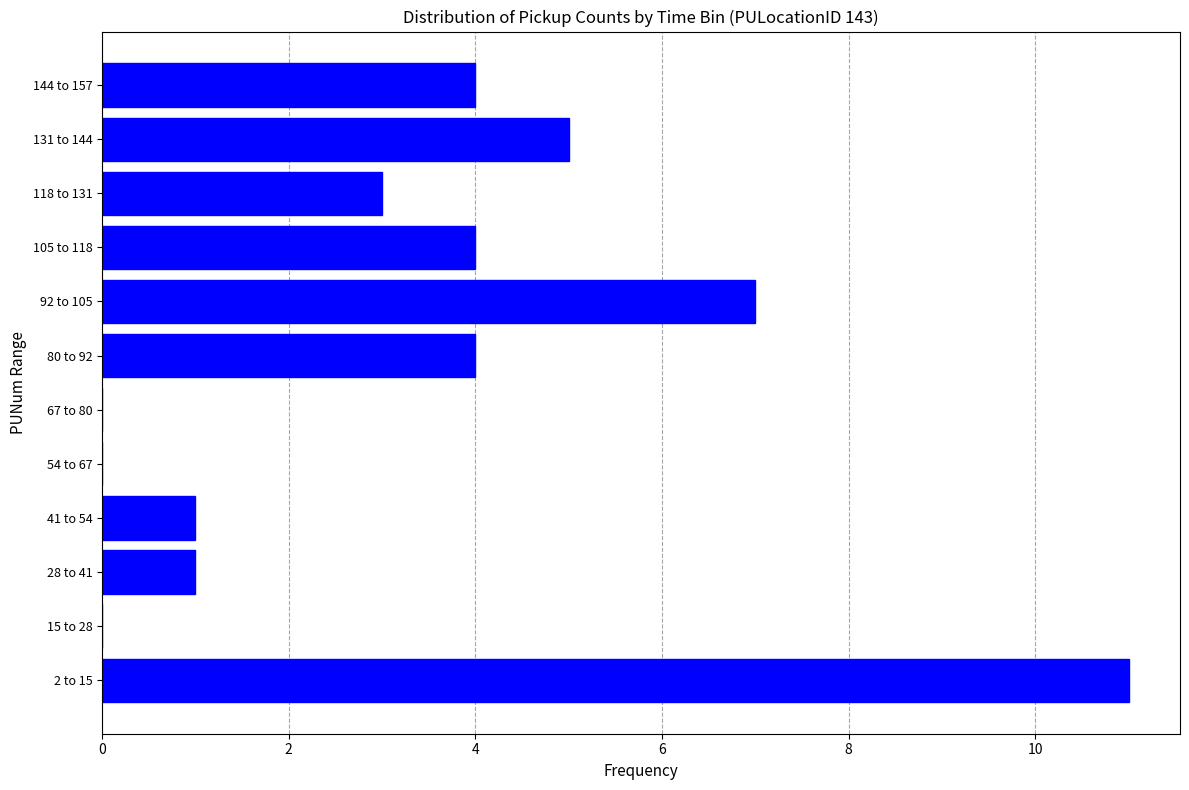

Reading bottom to top, list all the values displayed in this chart.

2 to 15=11	15 to 28=0	28 to 41=1	41 to 54=1	54 to 67=0	67 to 80=0	80 to 92=4	92 to 105=7	105 to 118=4	118 to 131=3	131 to 144=5	144 to 157=4